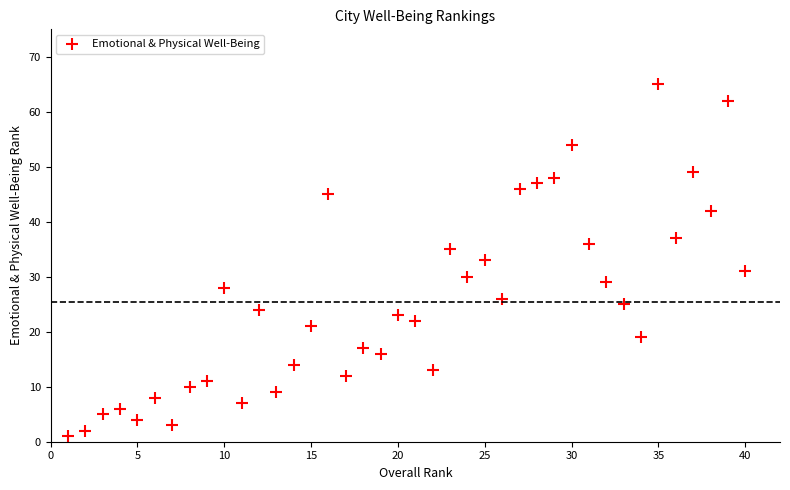

What is the range of X values (max minus min)?

39